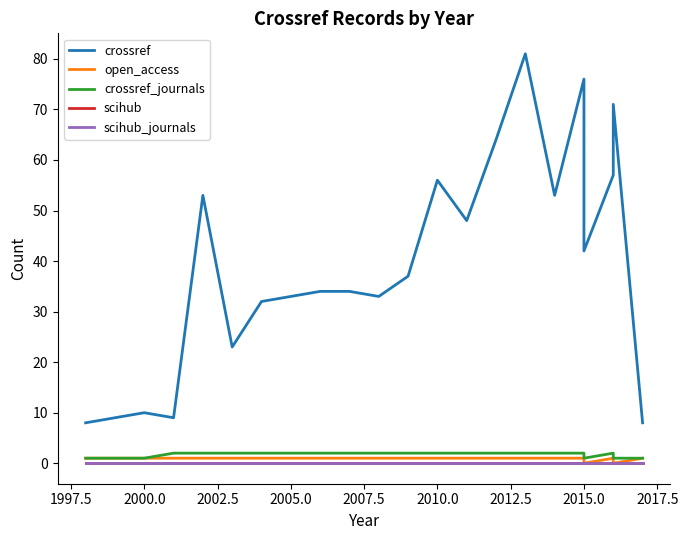

True or false: crossref_journals and scihub_journals cross at least once.

False